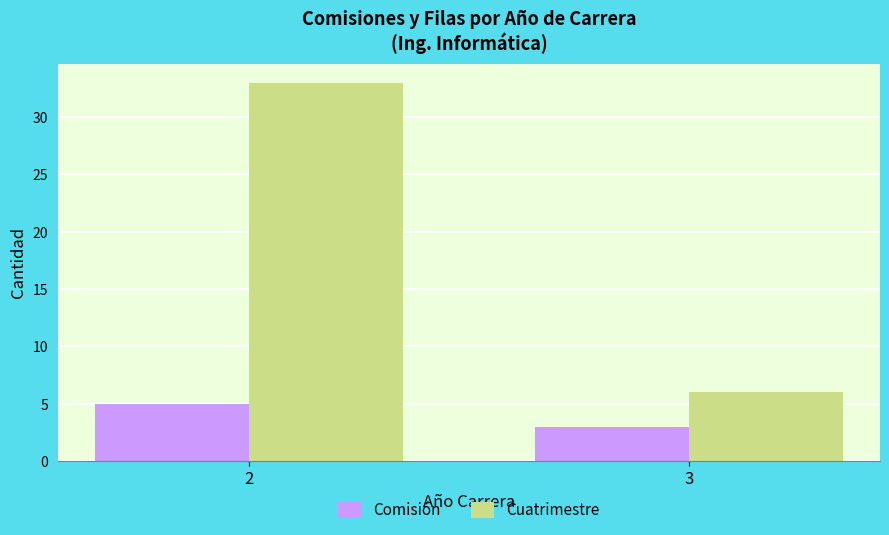

What is the difference between the maximum and minimum values in the Comisión series?

2